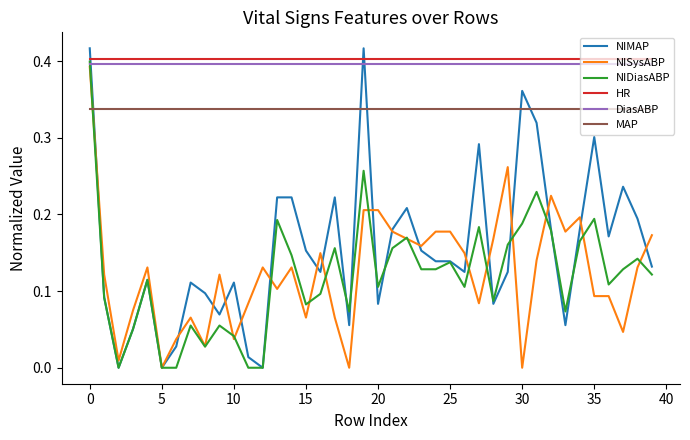

True or false: NISysABP and HR intersect in this chart.

False